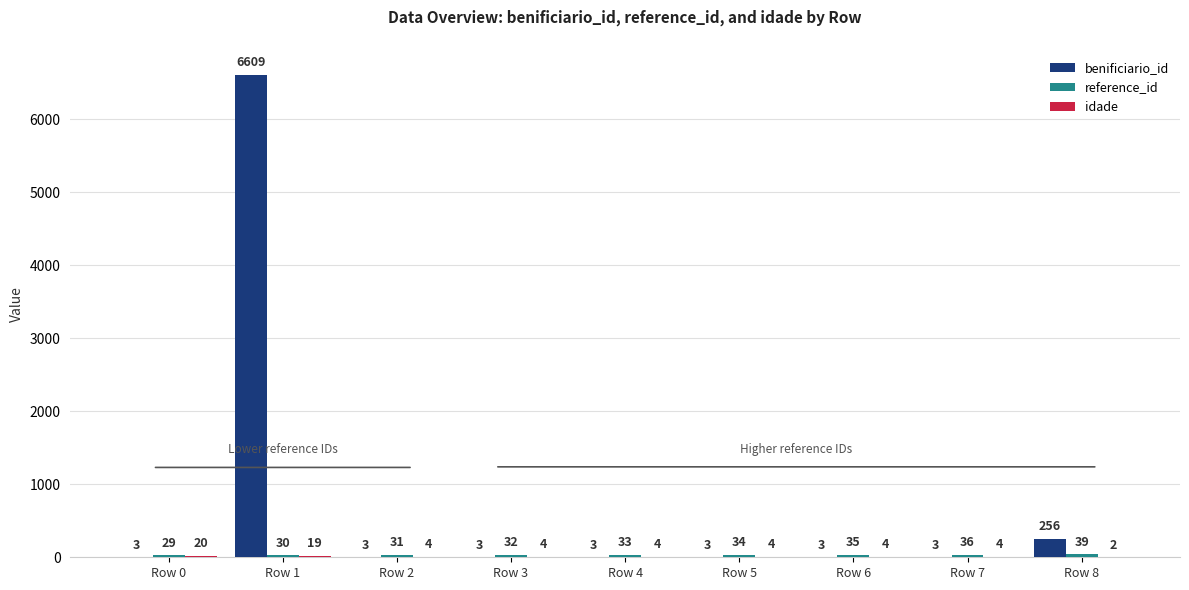

At which category is the sum across all series the highest?

Row 1